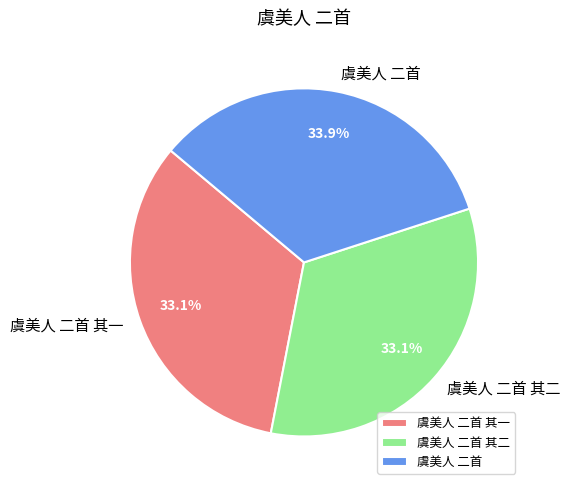

How much of the chart is everything except 虞美人 二首 其一?

66.9%